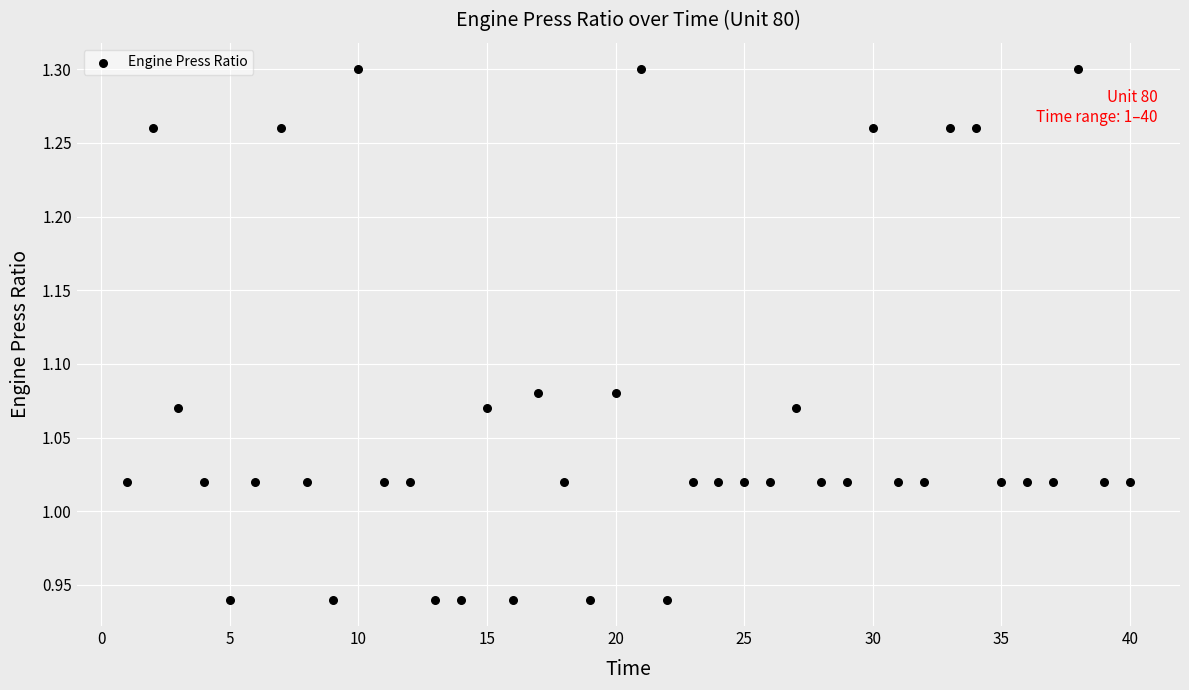

What is the range of Y values (max minus min)?

0.4